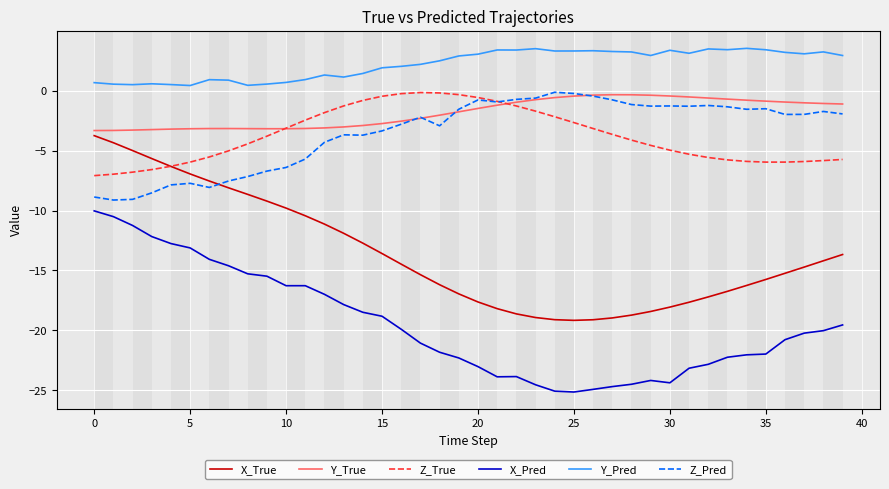

True or false: Y_Pred and X_Pred cross at least once.

False